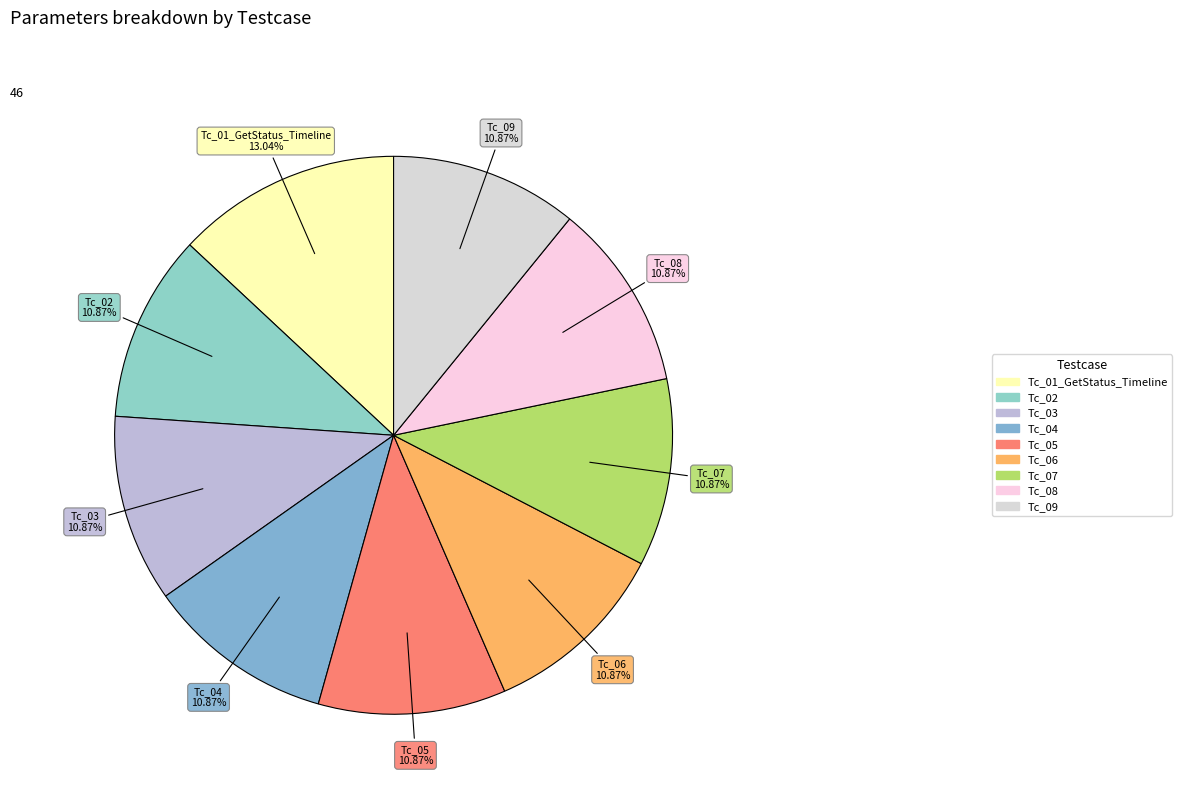

Which slice is the largest?

Tc_01_GetStatus_Timeline